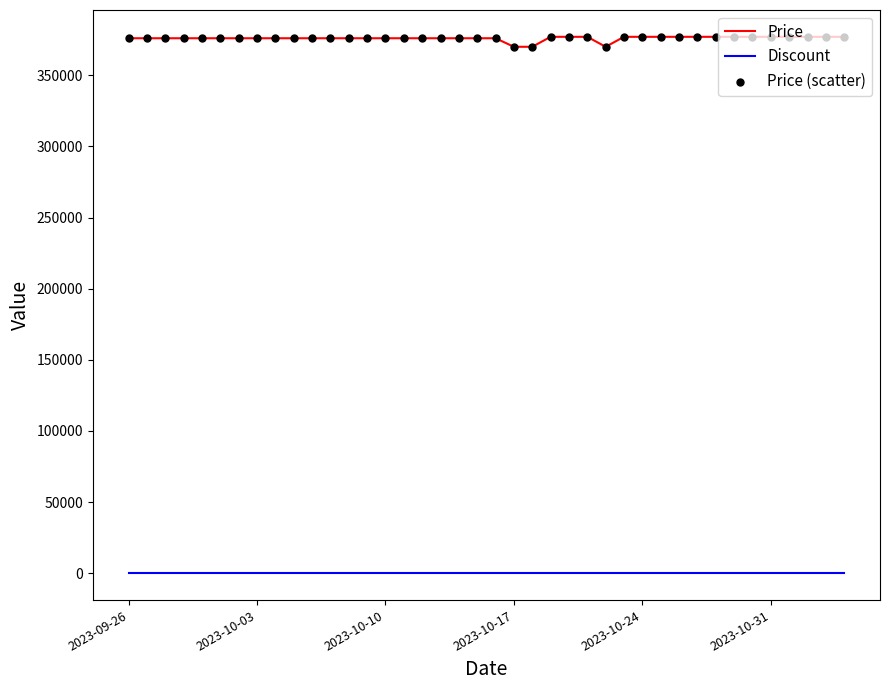

At how many categories does at least one series exceed 274300?

40